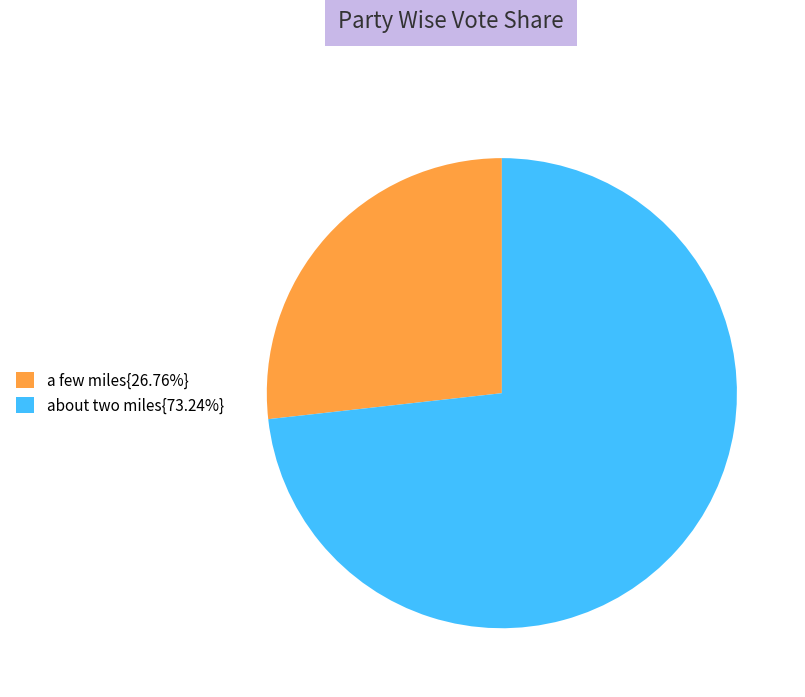

Does about two miles{73.24%} account for over 50% of the chart?

Yes